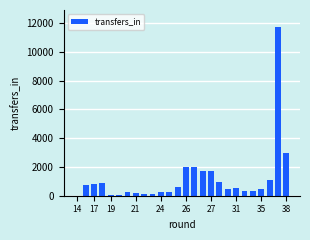

What is the maximum value shown in the chart?

11730